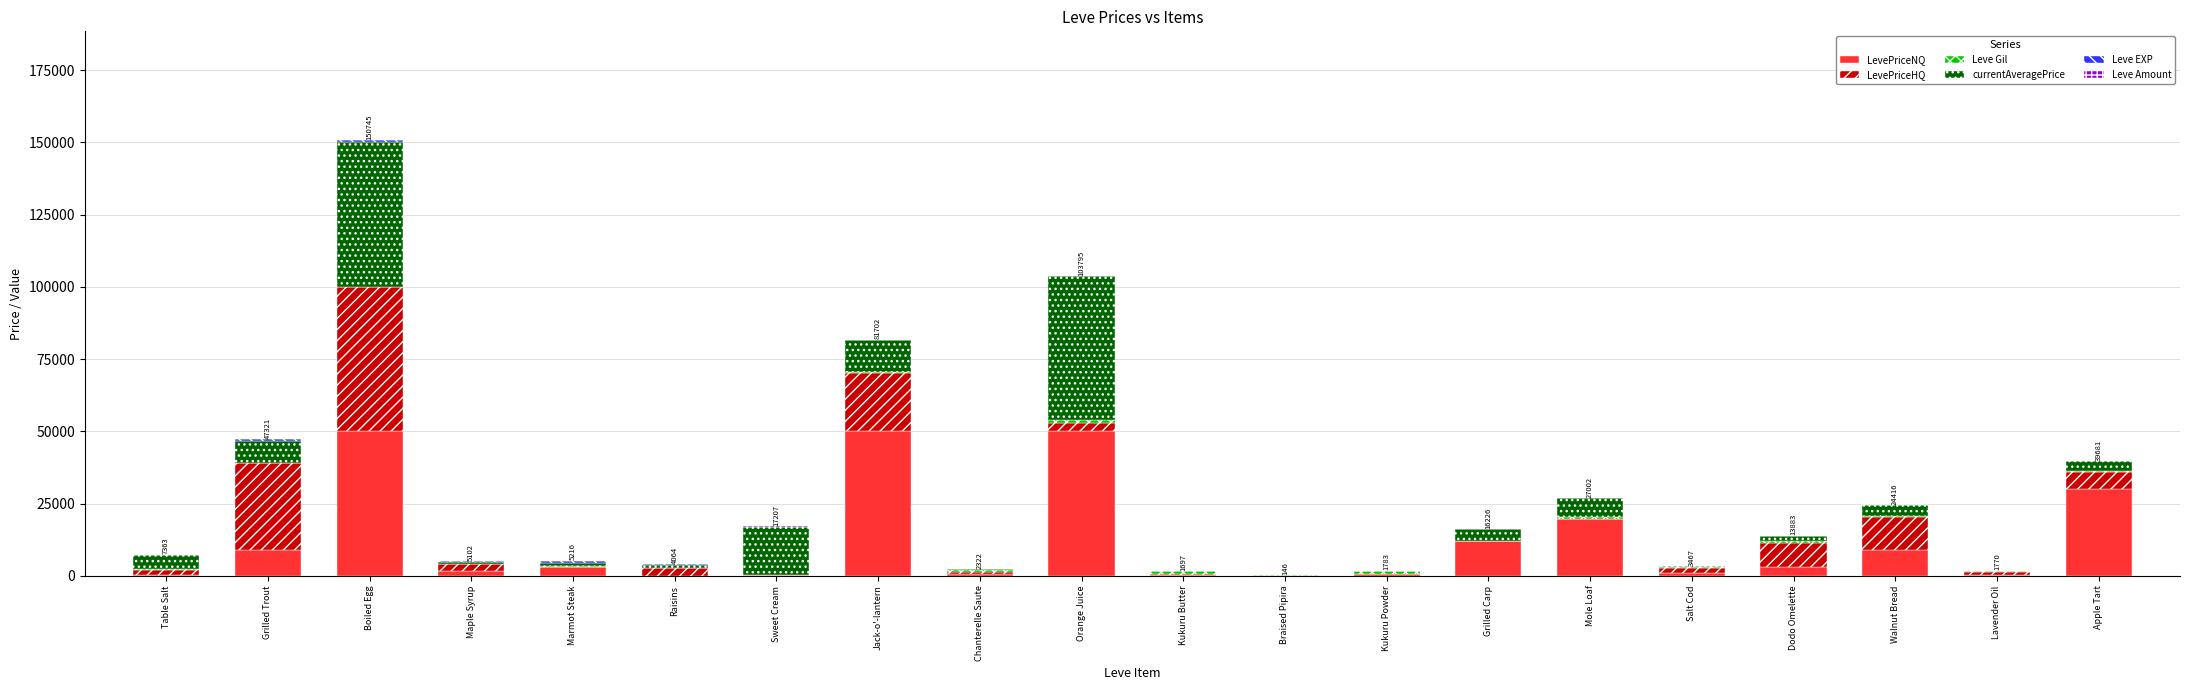

At which category is the sum across all series the highest?

Boiled Egg